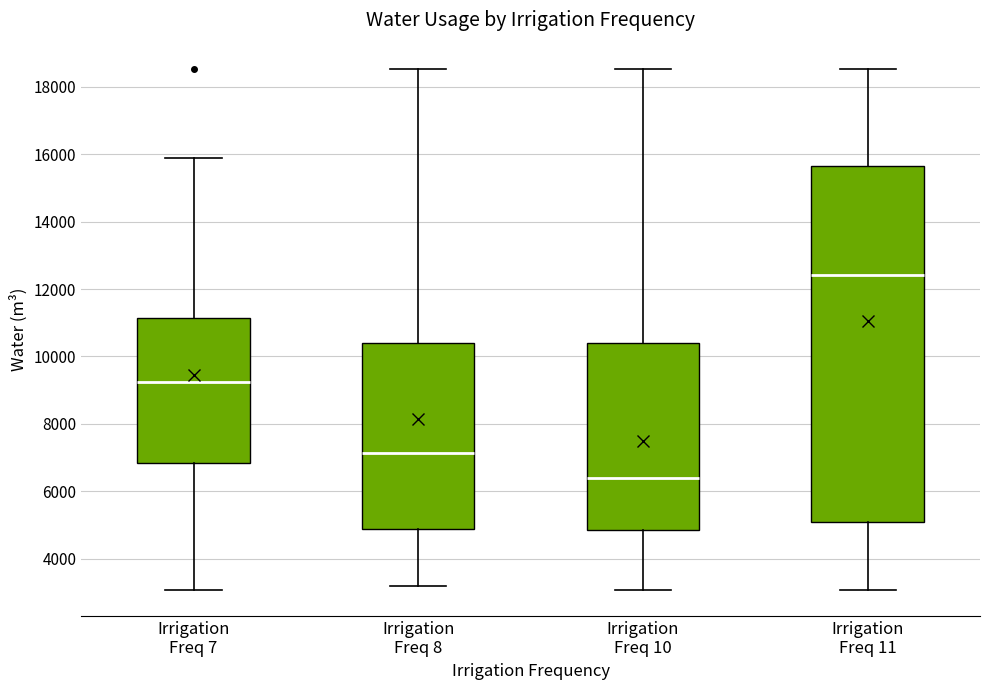

Which box is the tallest, from its lower edge to its upper edge?

Irrigation Freq 11